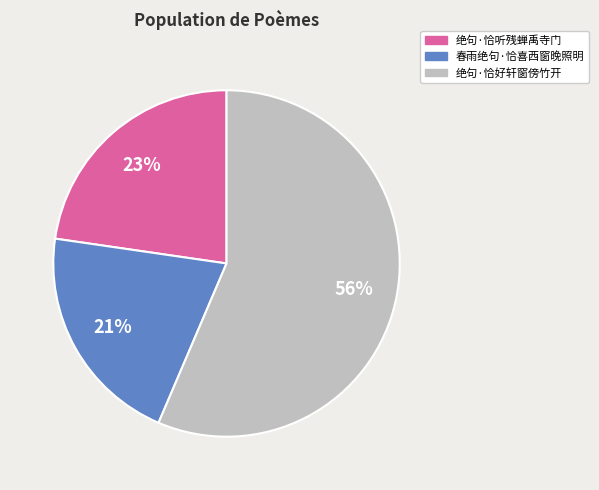

To the nearest percent, what percentage of the pie is 绝句·恰听残蝉禹寺门?

23%